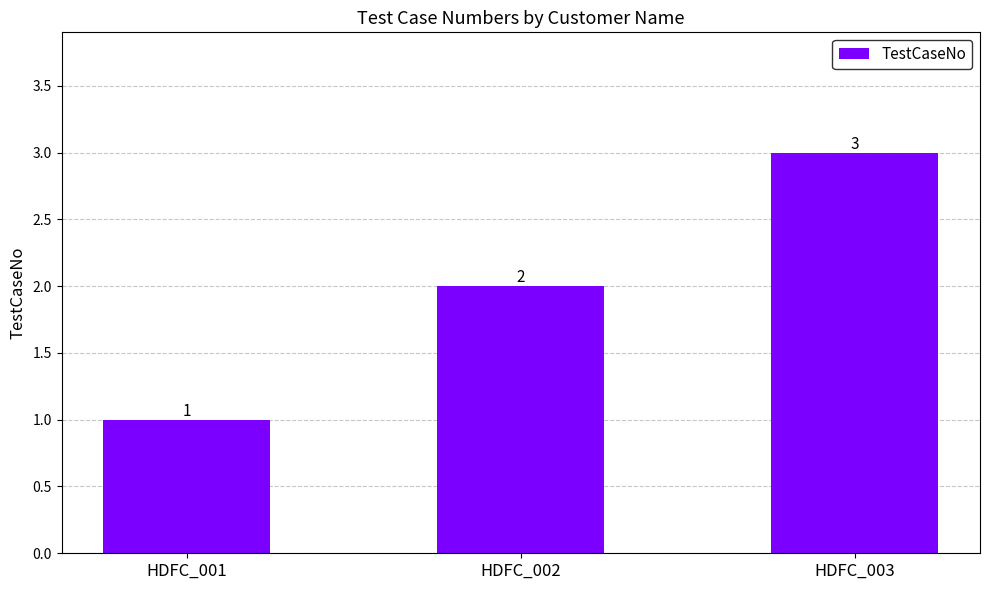

Which has a higher value, HDFC_003 or HDFC_001?

HDFC_003